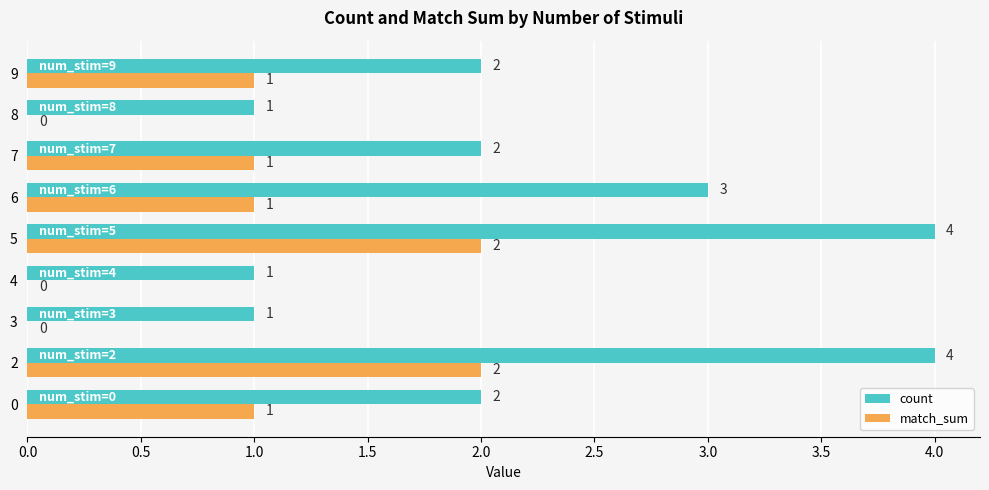

Count the number of categories in the chart.

9